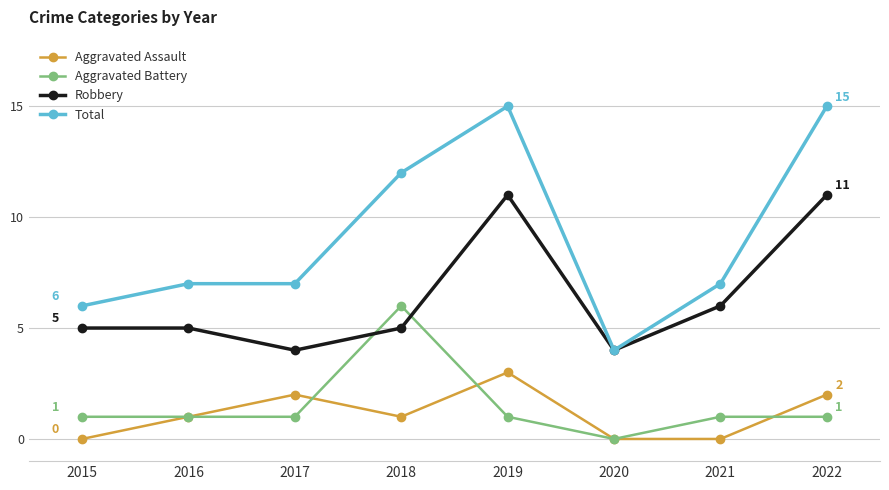

What is the maximum value for Total?

15